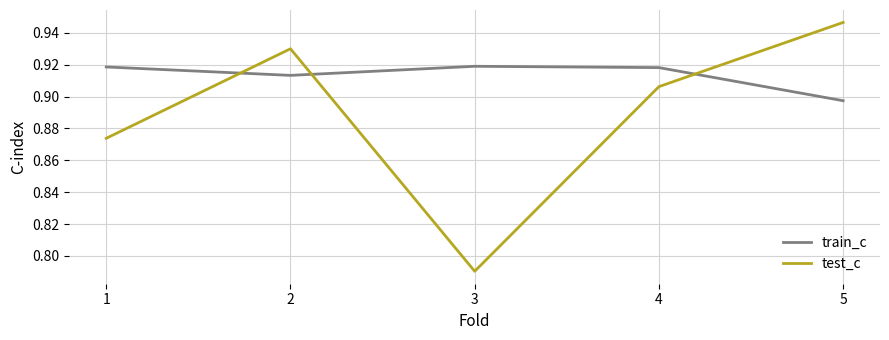

How many interior local valleys does the test_c series have?

1